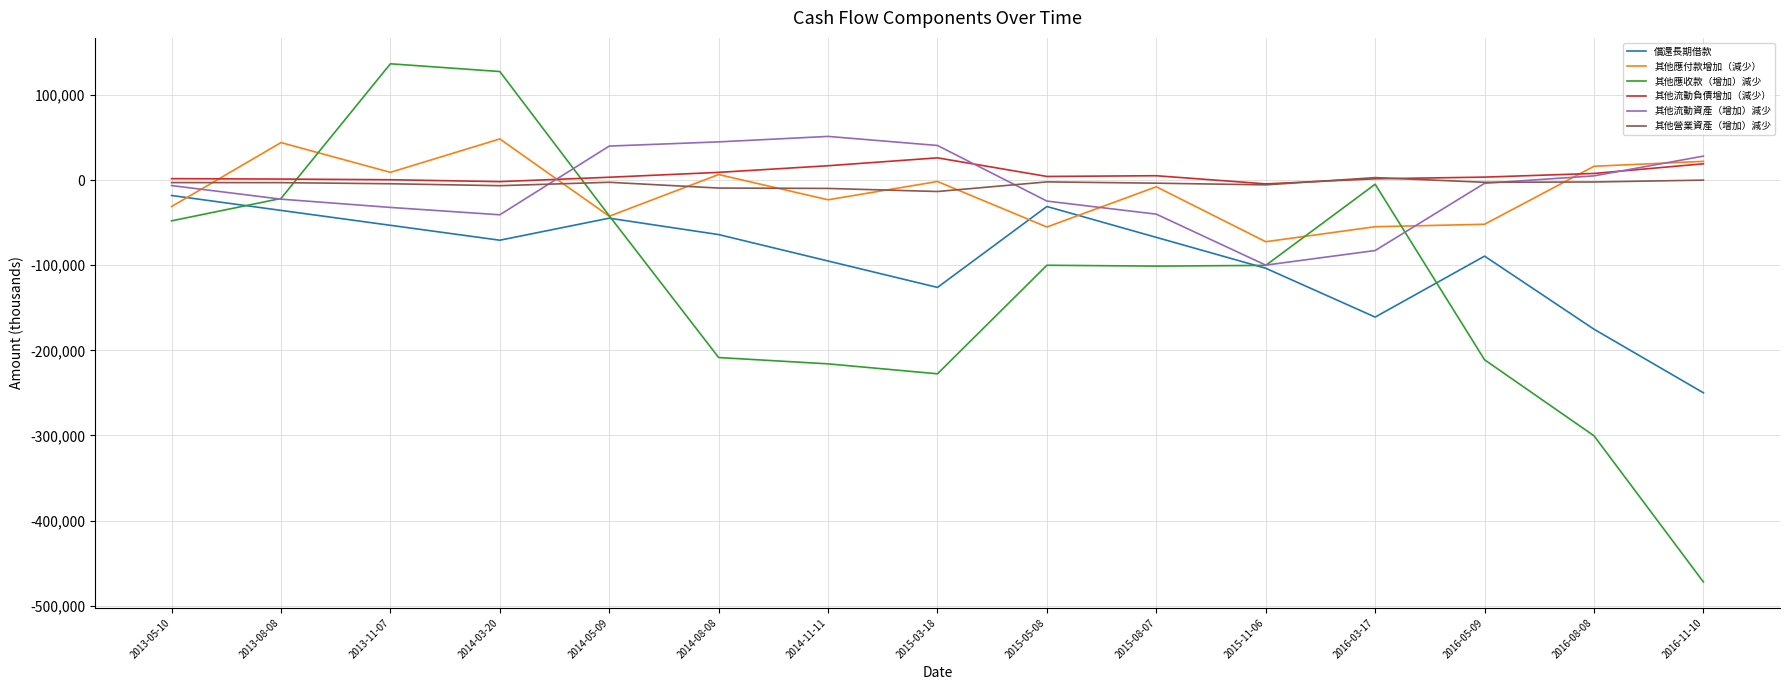

What is the minimum value shown in the chart?

-472088